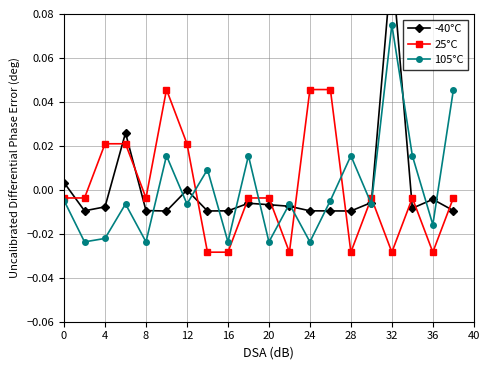

How many values in -40°C are below zero?

17